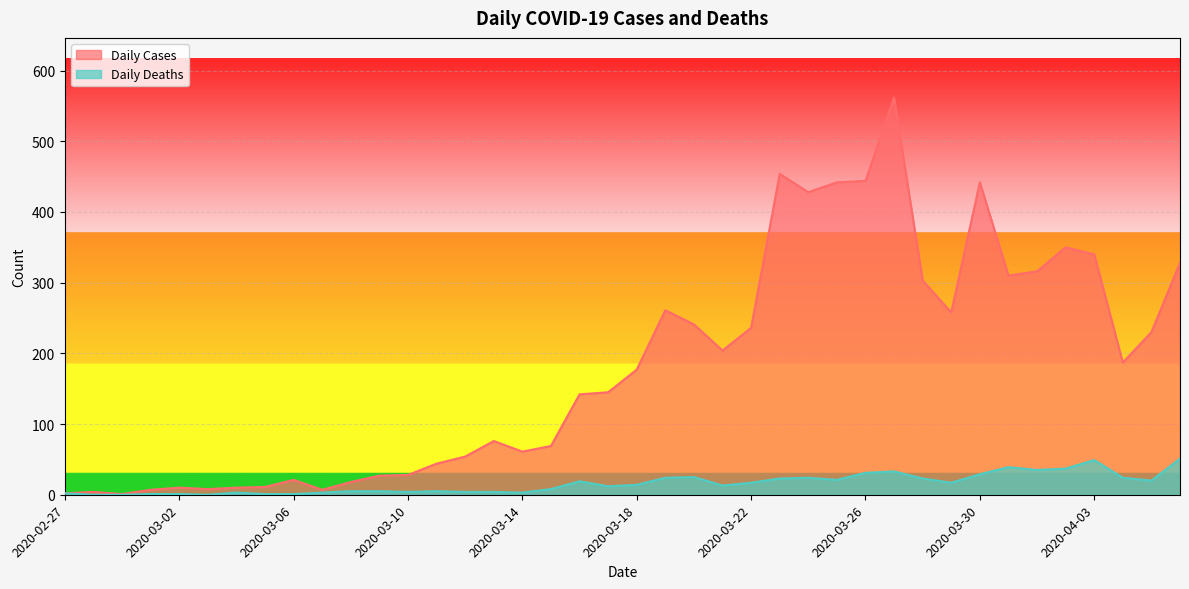

True or false: Daily Cases has a value of 91 at 2020-03-17.

False